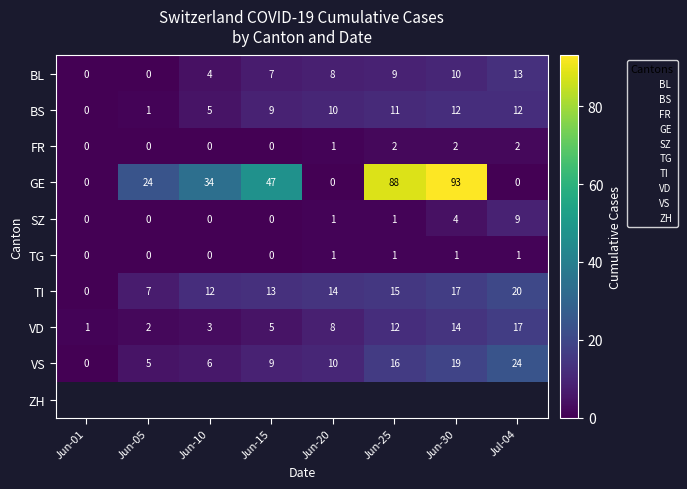

Which category has the lowest value in the VD series?

Jun-01